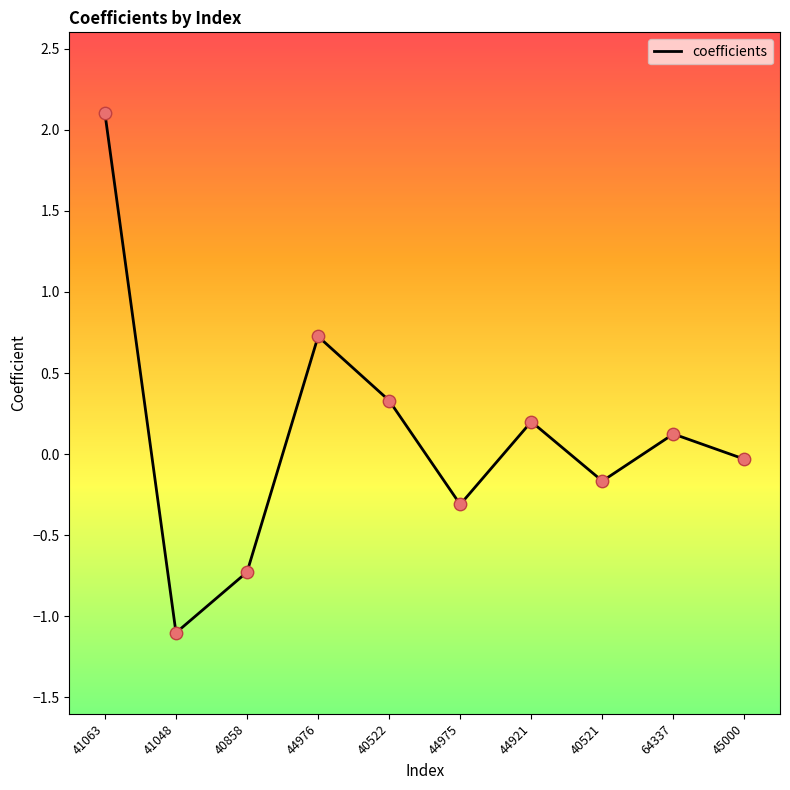

Approximately how many times larger is the value at 64337 compared to 41063?

0.1